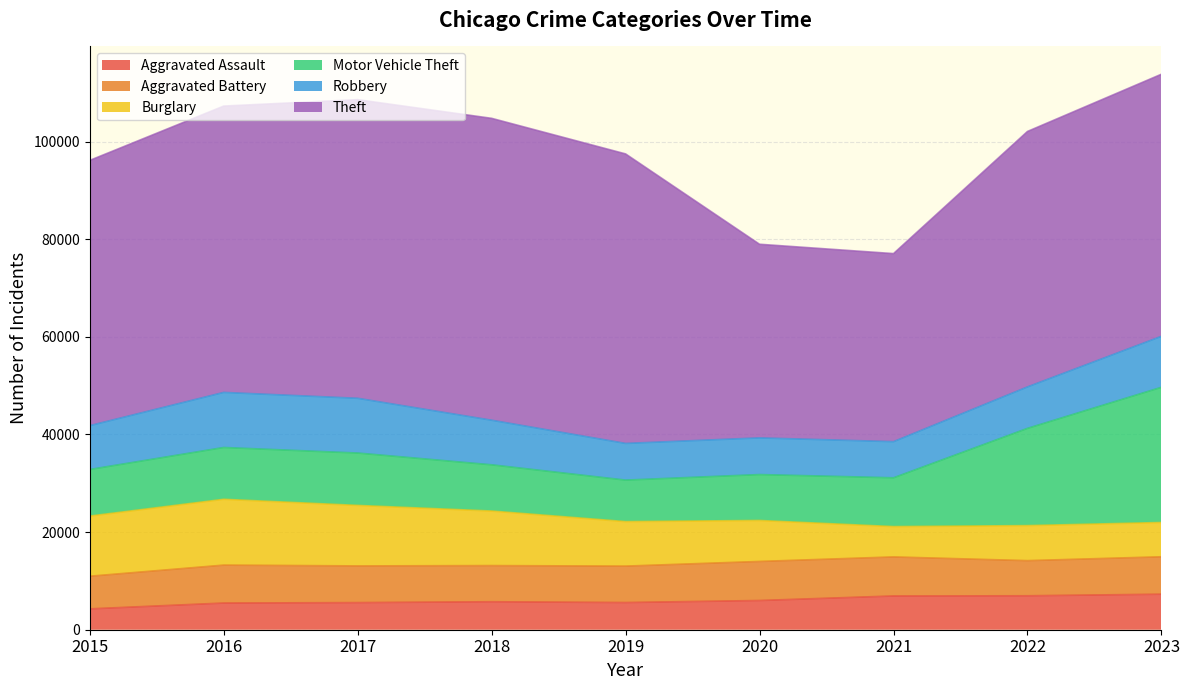

What is the average value of the Theft series?

53288